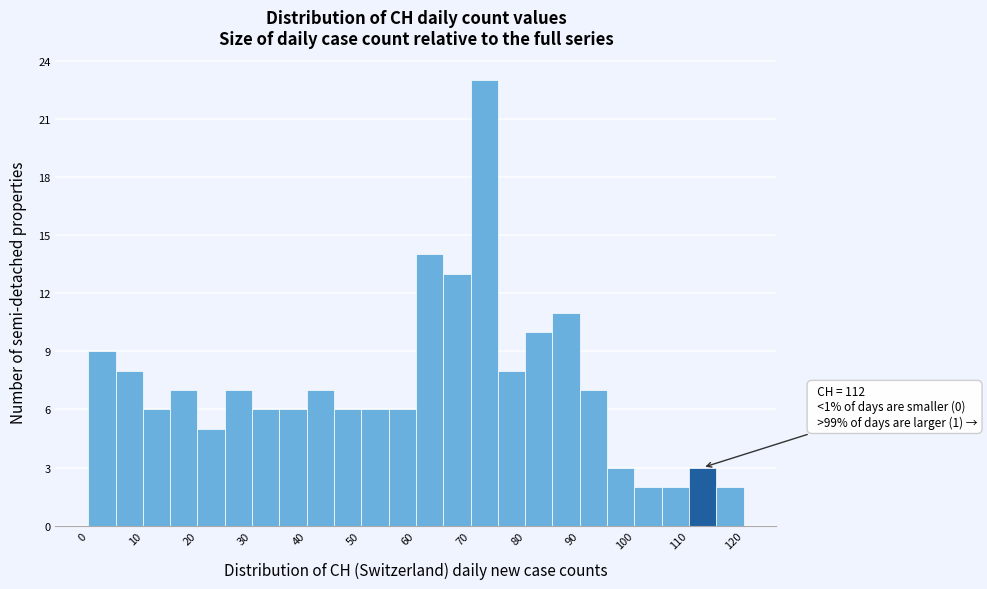

Which range on the x-axis has the tallest bar?

70 to 75